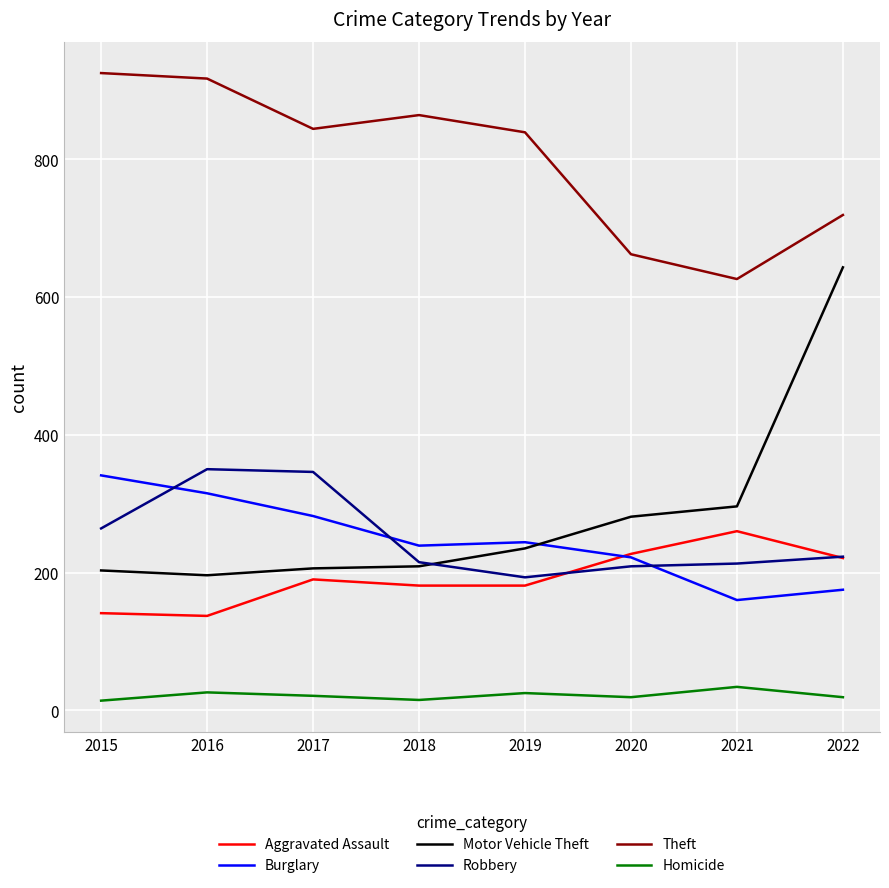

What is the difference between the highest and lowest values at 2021?

592